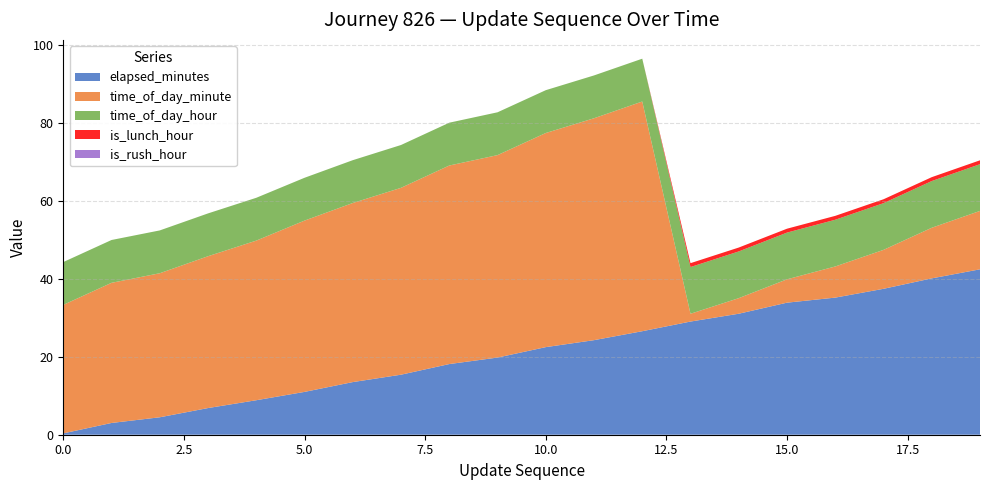

Reading left to right, transcribe all the data shown in this chart.

elapsed_minutes: 0.3	3.0	4.5	6.8	8.9	11.0	13.5	15.4	18.1	19.8	22.5	24.3	26.6	29.1	31.1	33.9	35.2	37.5	40.2	42.5
time_of_day_minute: 33.0	36.0	37.0	39.0	41.0	44.0	46.0	48.0	51.0	52.0	55.0	57.0	59.0	2.0	4.0	6.0	8.0	10.0	13.0	15.0
time_of_day_hour: 11.0	11.0	11.0	11.0	11.0	11.0	11.0	11.0	11.0	11.0	11.0	11.0	11.0	12.0	12.0	12.0	12.0	12.0	12.0	12.0
is_lunch_hour: 0.0	0.0	0.0	0.0	0.0	0.0	0.0	0.0	0.0	0.0	0.0	0.0	0.0	1.0	1.0	1.0	1.0	1.0	1.0	1.0
is_rush_hour: 0.0	0.0	0.0	0.0	0.0	0.0	0.0	0.0	0.0	0.0	0.0	0.0	0.0	0.0	0.0	0.0	0.0	0.0	0.0	0.0